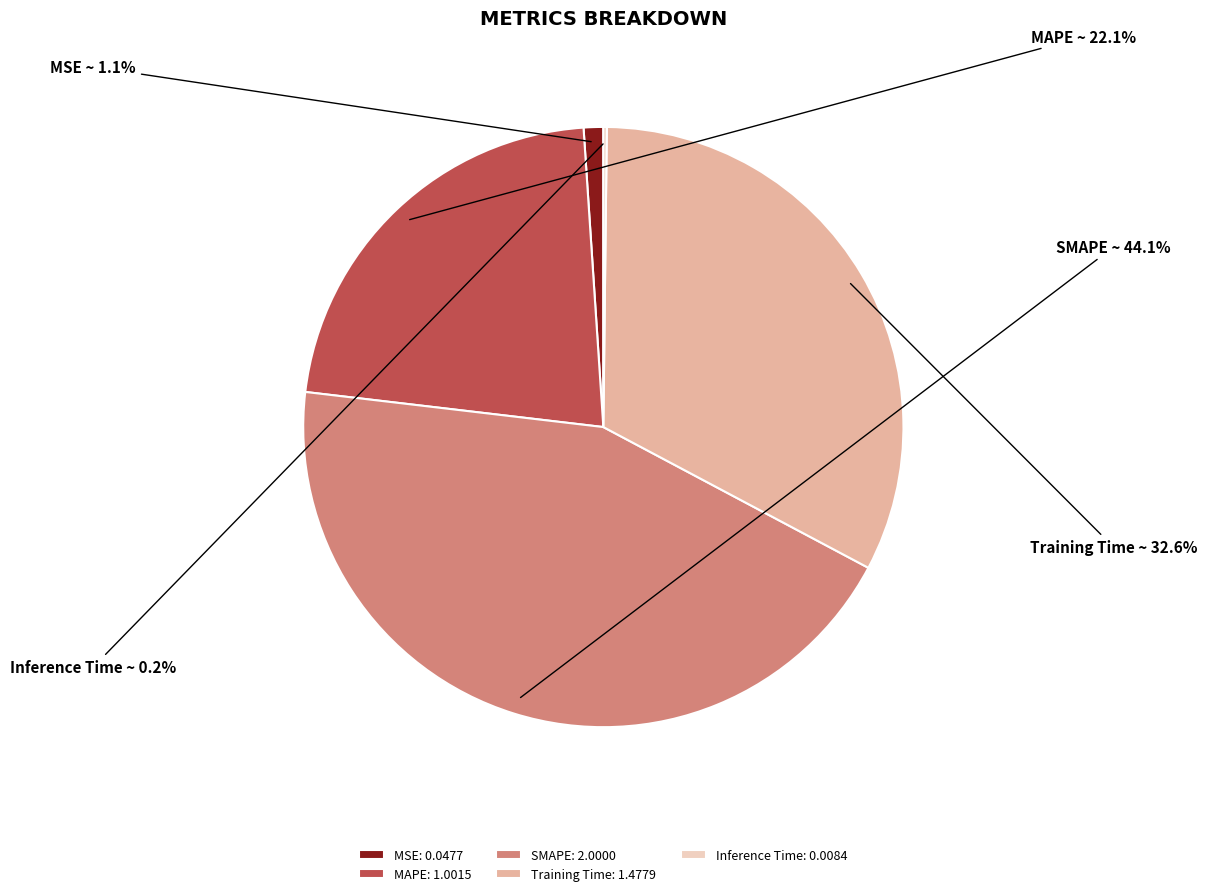

Do MAPE and SMAPE together represent more than half of the pie?

Yes